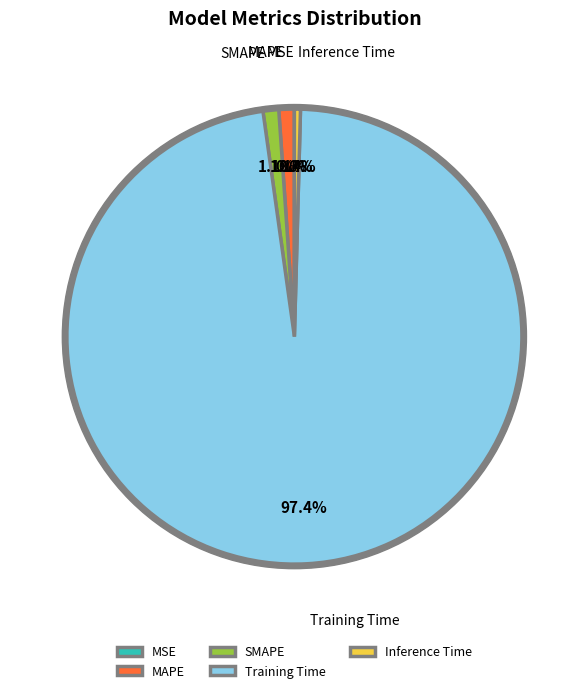

How many slices are in this pie chart?

5